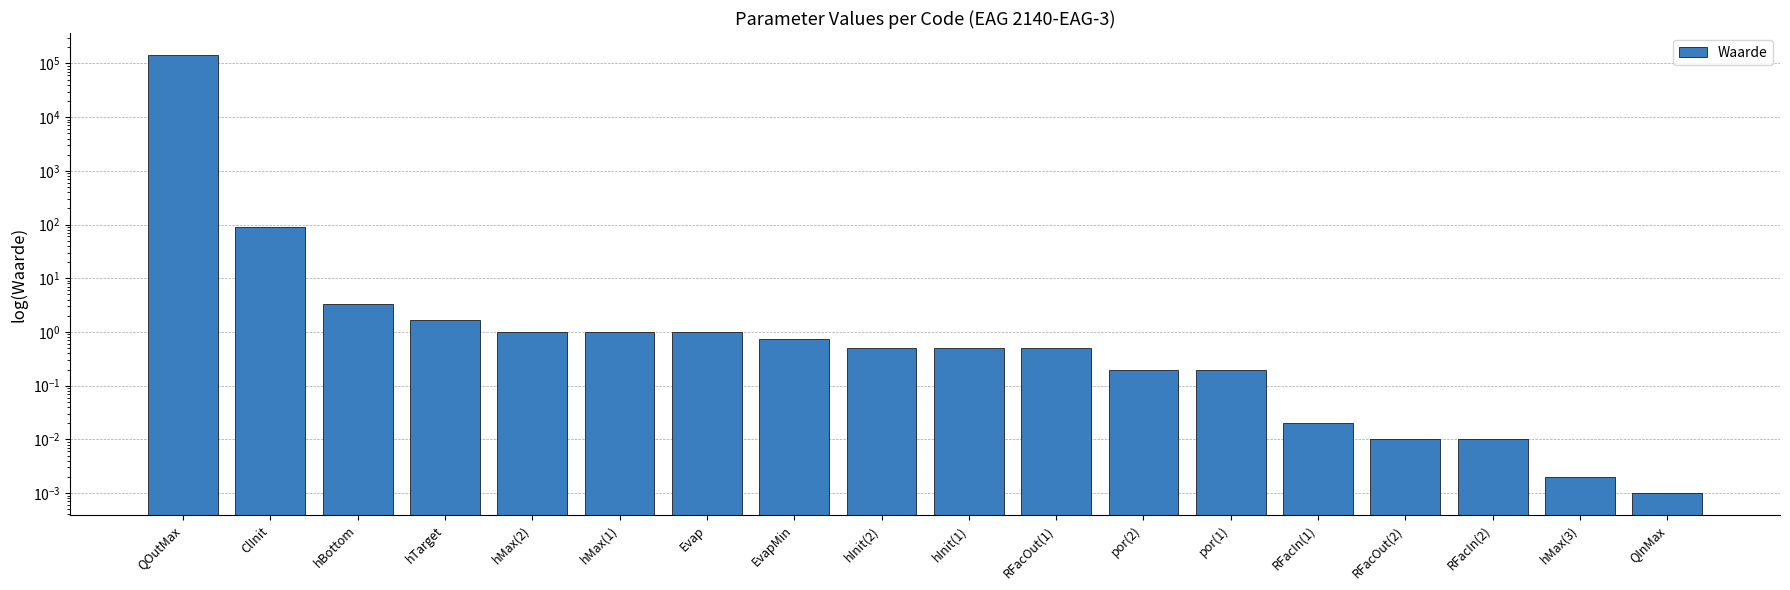

What is the label of the 15th bar from the left?

RFacOut(2)